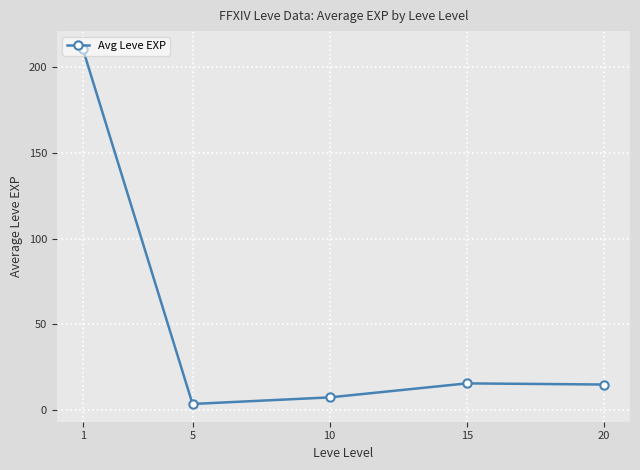

True or false: the data shows 15.7 at 15.

True